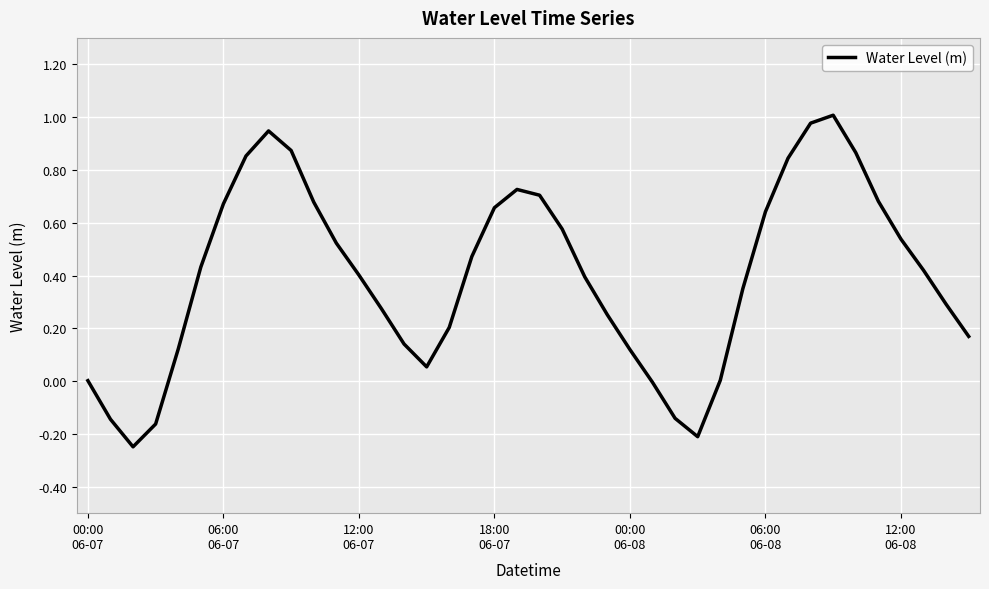

Does the chart display data point markers on the line(s)?

No